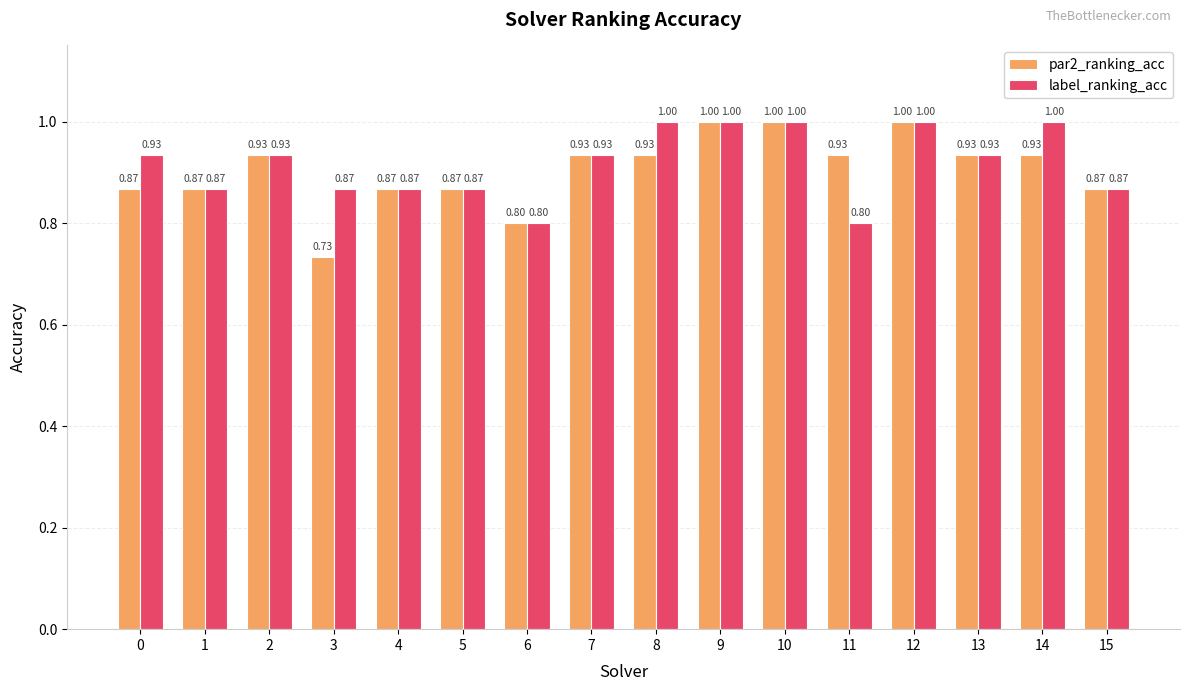

Is it true that par2_ranking_acc equals 1.5 at 8?

False